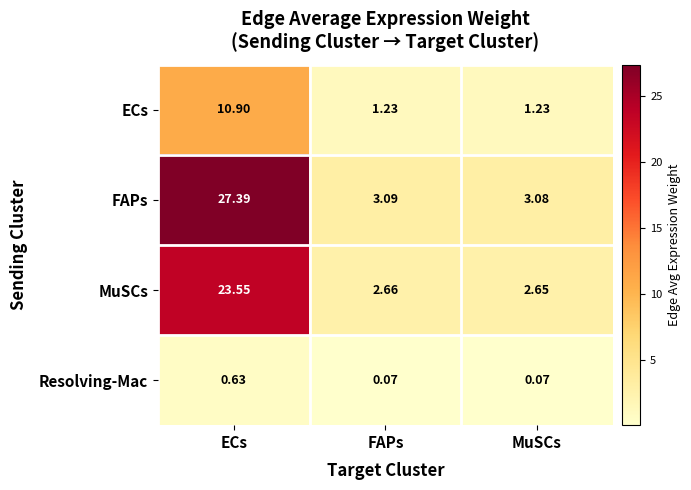

How many series are shown in this chart?

4